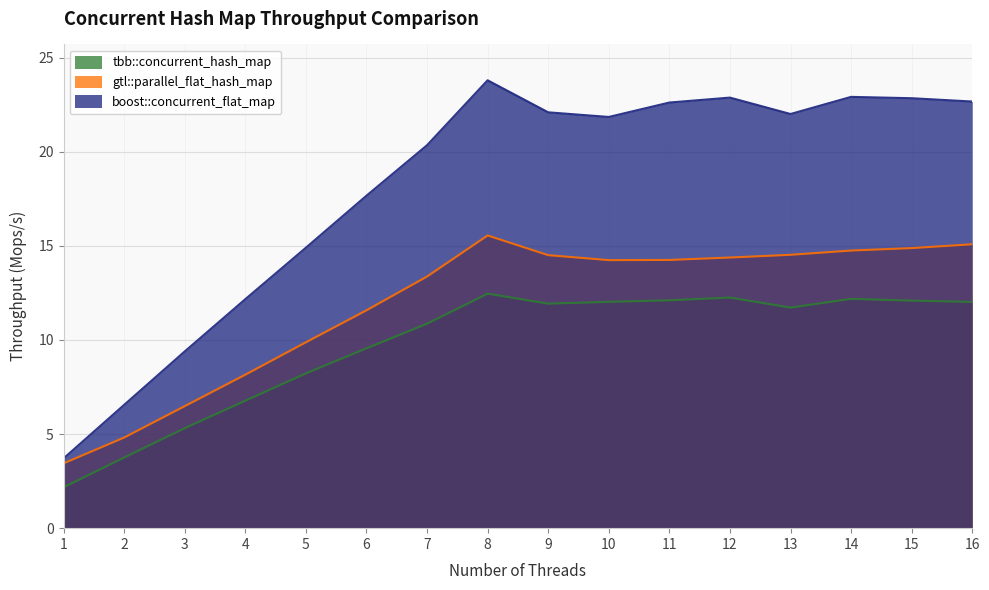

True or false: boost::concurrent_flat_map and tbb::concurrent_hash_map cross at least once.

False